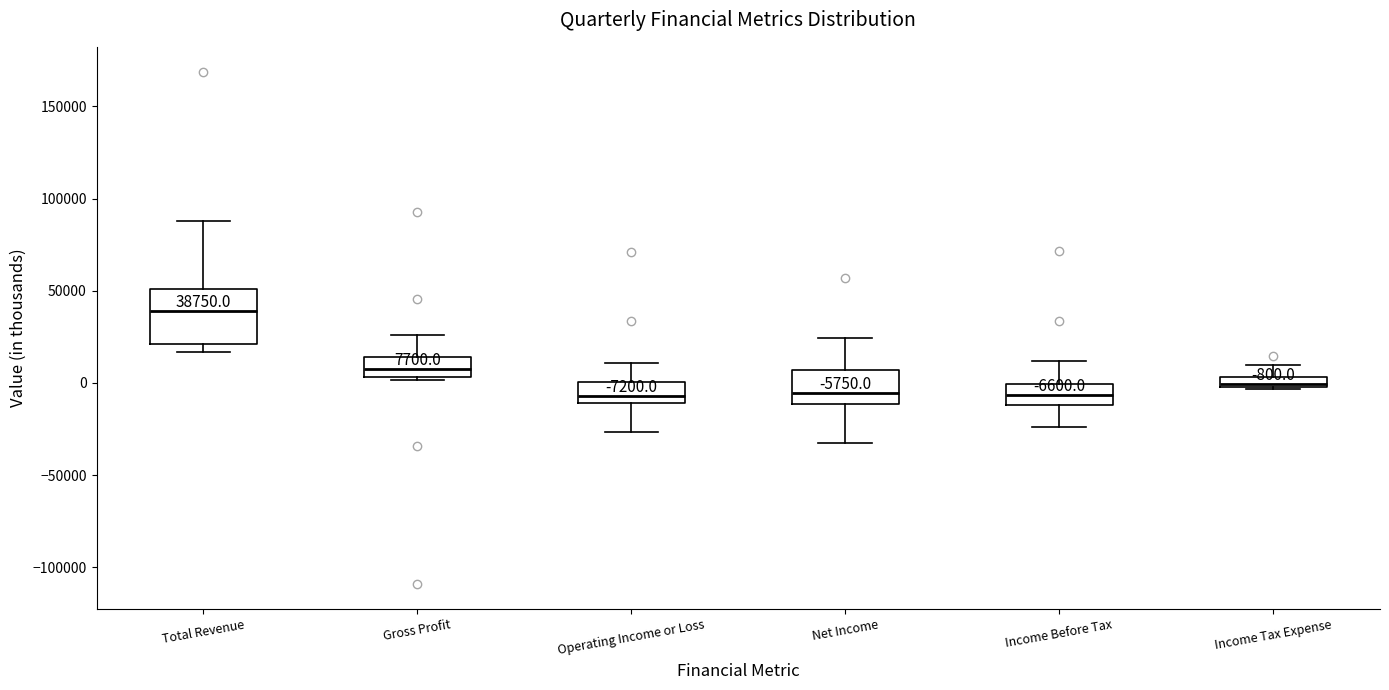

Which box is the tallest, from its lower edge to its upper edge?

Total Revenue